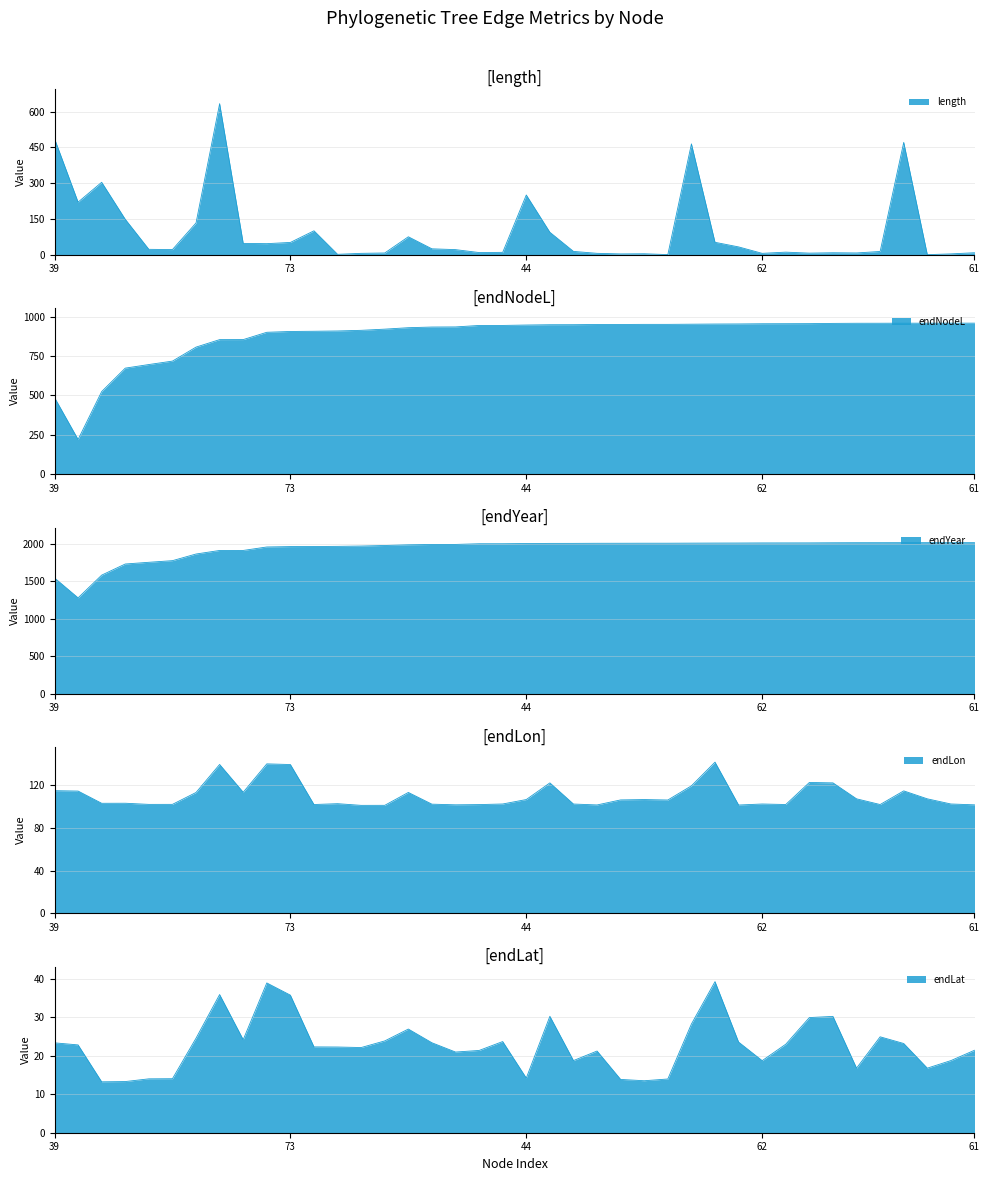

What is the label of the 17th point from the right?

60